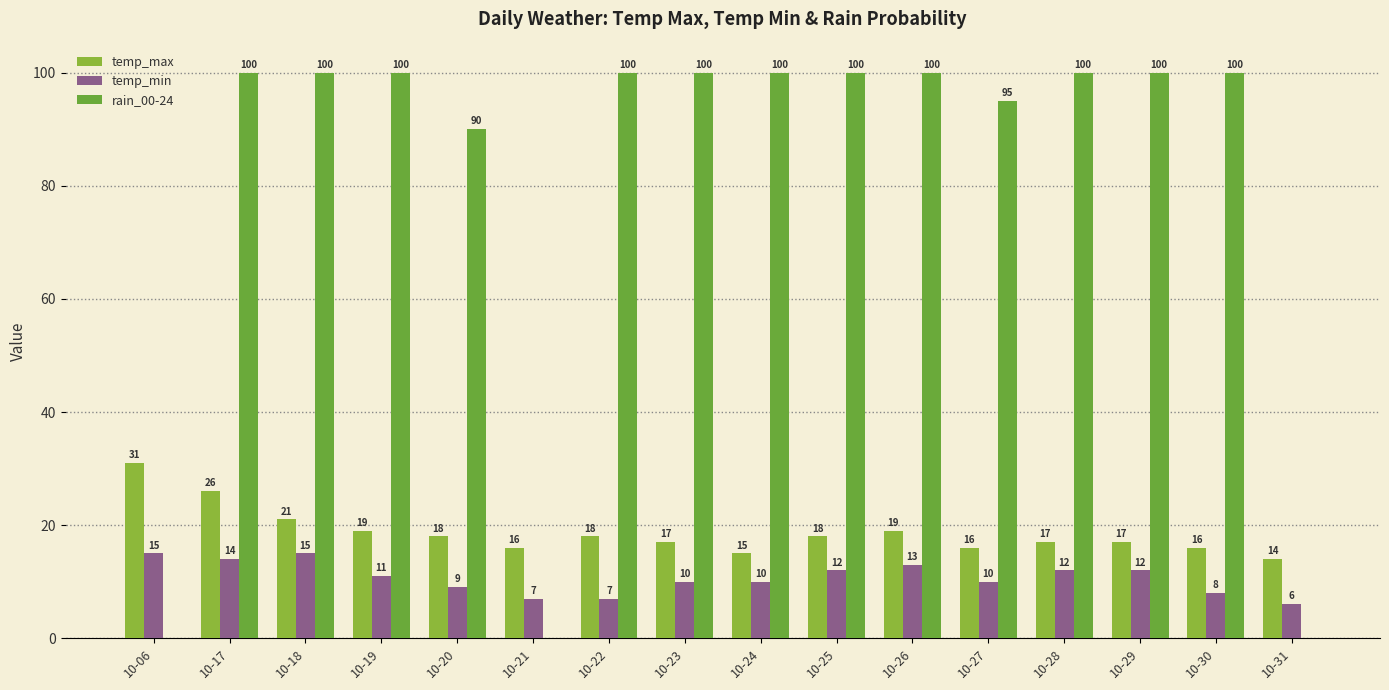

At how many categories does at least one series exceed 79?

13